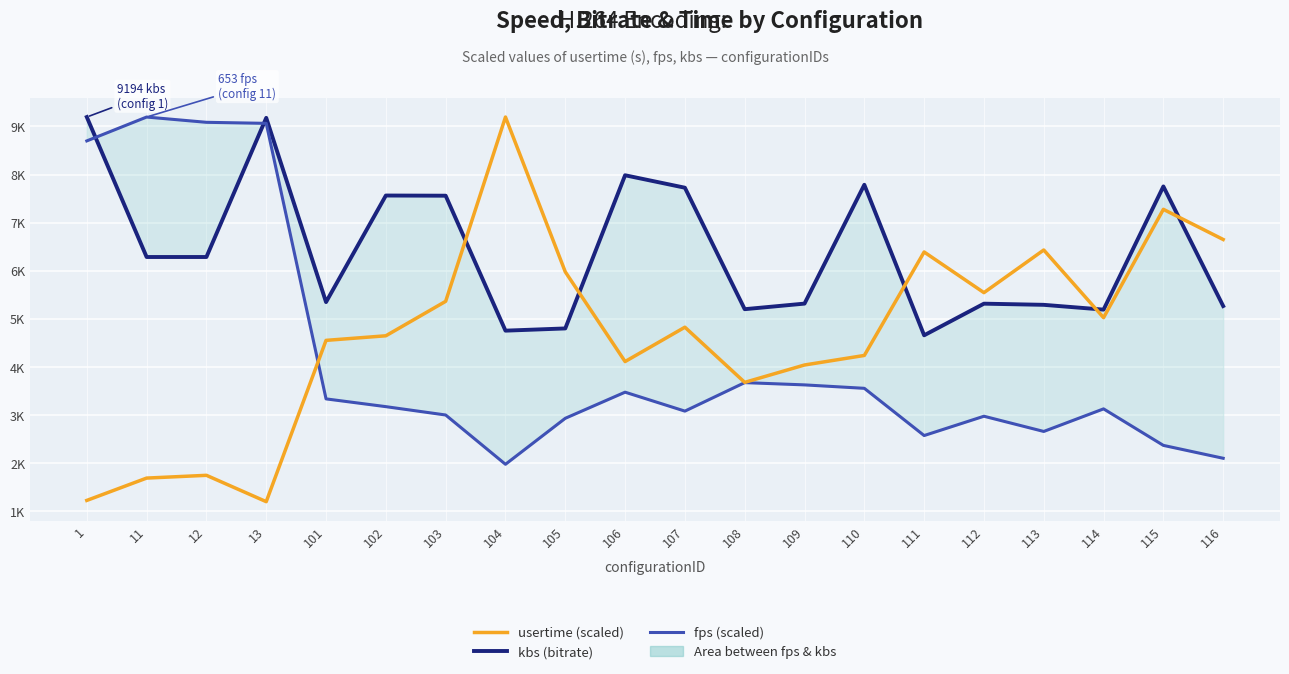

After their last crossing, which series has the higher values: kbs (bitrate) or usertime (scaled)?

usertime (scaled)